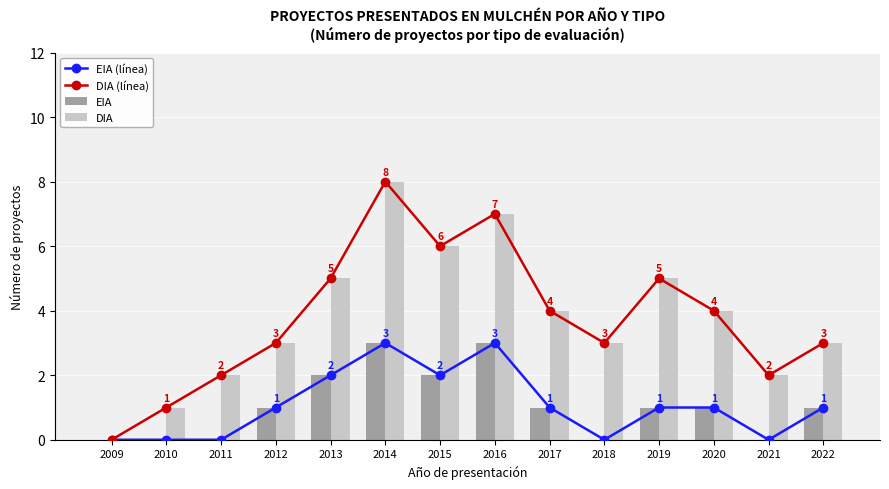

What is the difference between the second highest and minimum values in the EIA (línea) series?

3